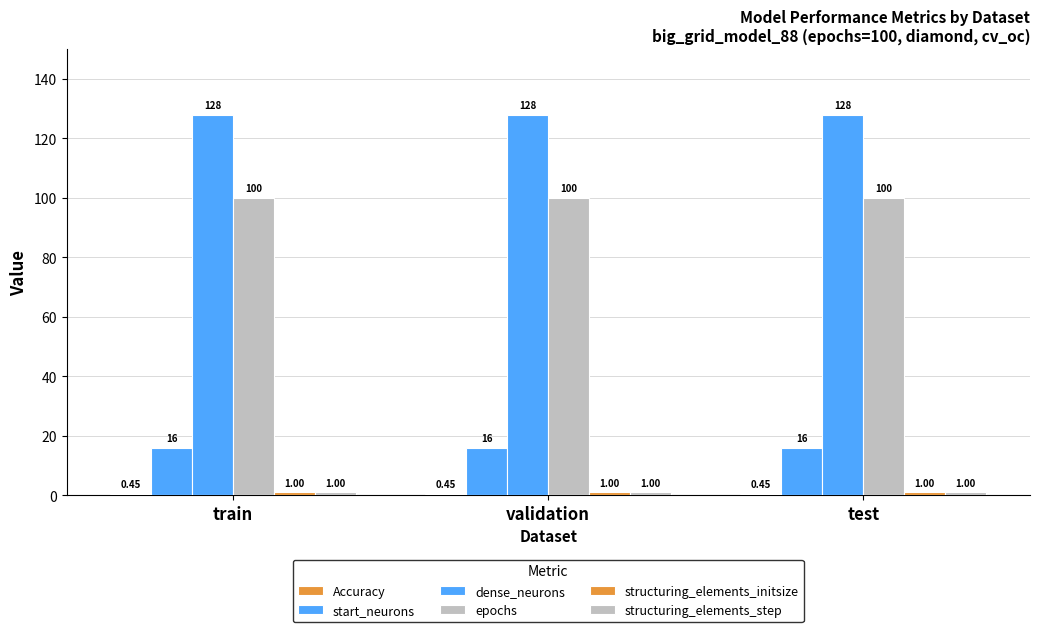

What is the sum of the structuring_elements_step values at validation and test?

2.0